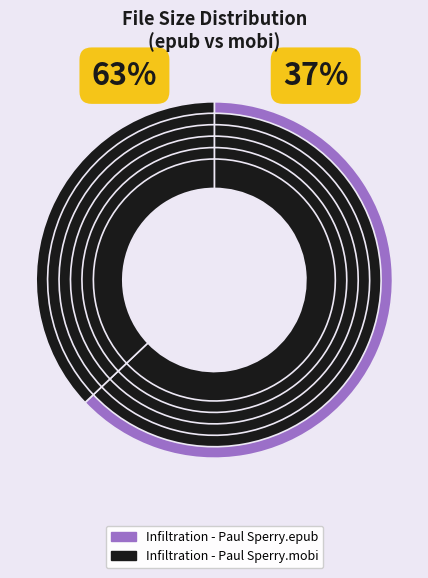

Does Infiltration - Paul Sperry.mobi represent more than half of the total?

No